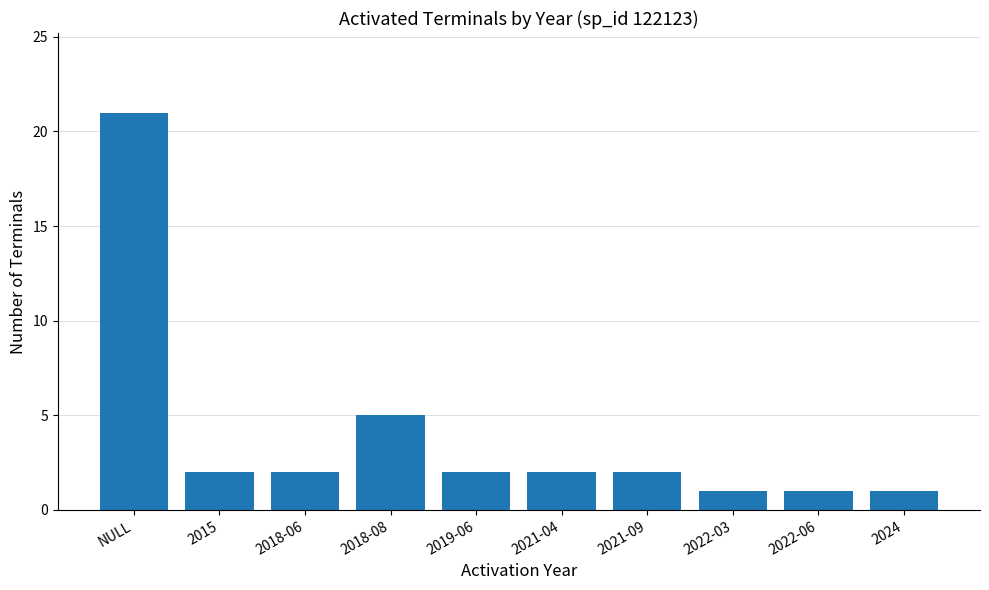

True or false: the data shows 1 at 2021-04.

False